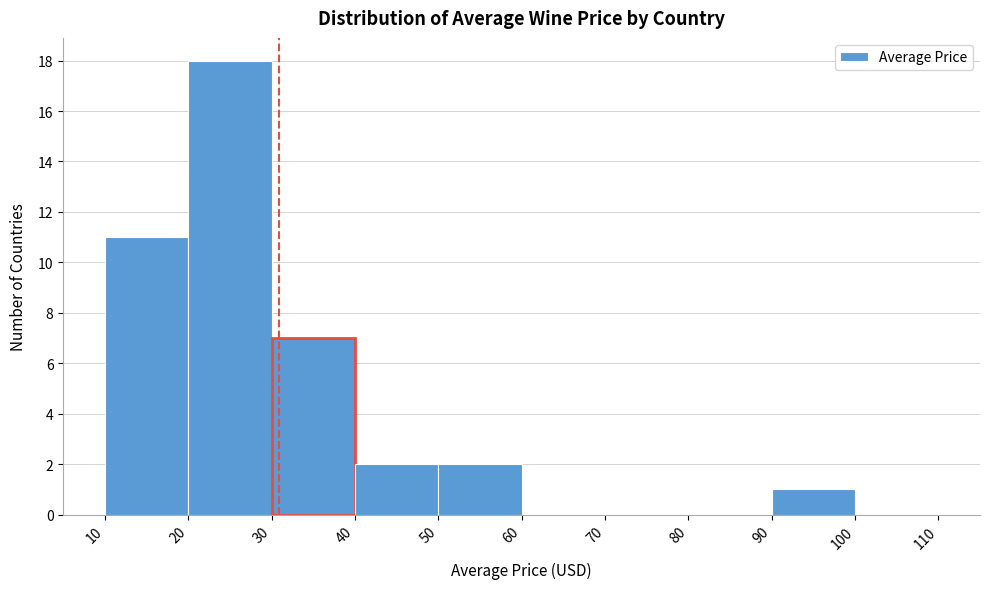

Reading left to right, list every bar in this chart as the range it spans on the x-axis followed by its height. The values are not printed on the chart, so give them approximately, as read against the axis.

10 to 20: 11
20 to 30: 18
30 to 40: 7
40 to 50: 2
50 to 60: 2
60 to 70: 0
70 to 80: 0
80 to 90: 0
90 to 100: 1
100 to 110: 0